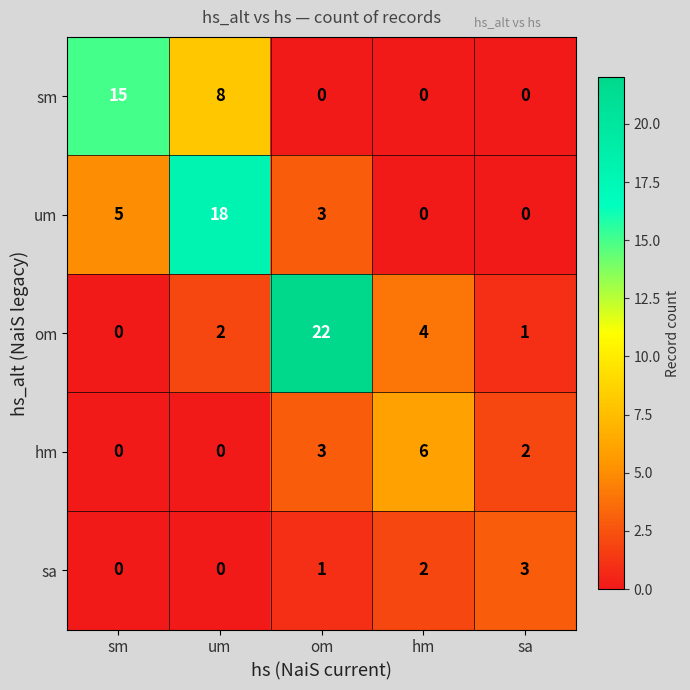

Reading left to right, transcribe all the data shown in this chart.

sm: 15	8	0	0	0
um: 5	18	3	0	0
om: 0	2	22	4	1
hm: 0	0	3	6	2
sa: 0	0	1	2	3